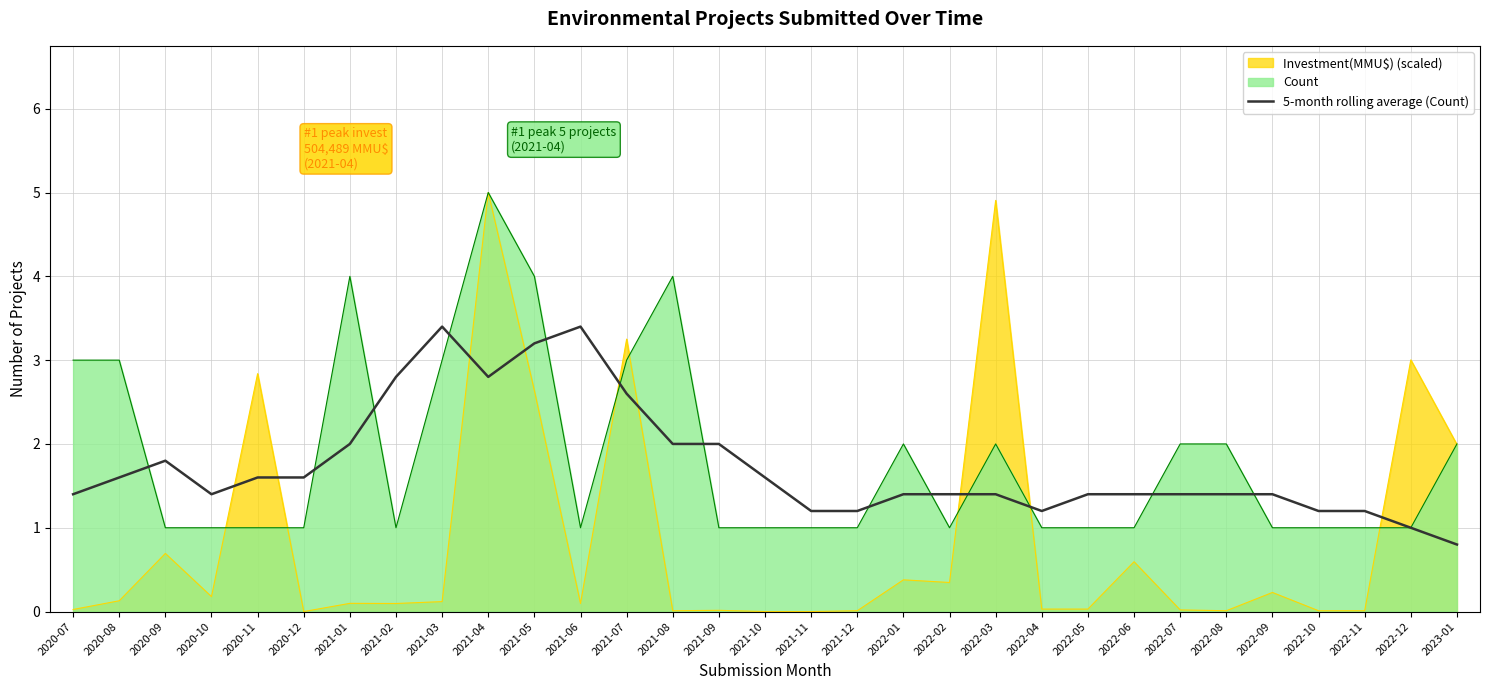

How many series are shown in this chart?

3